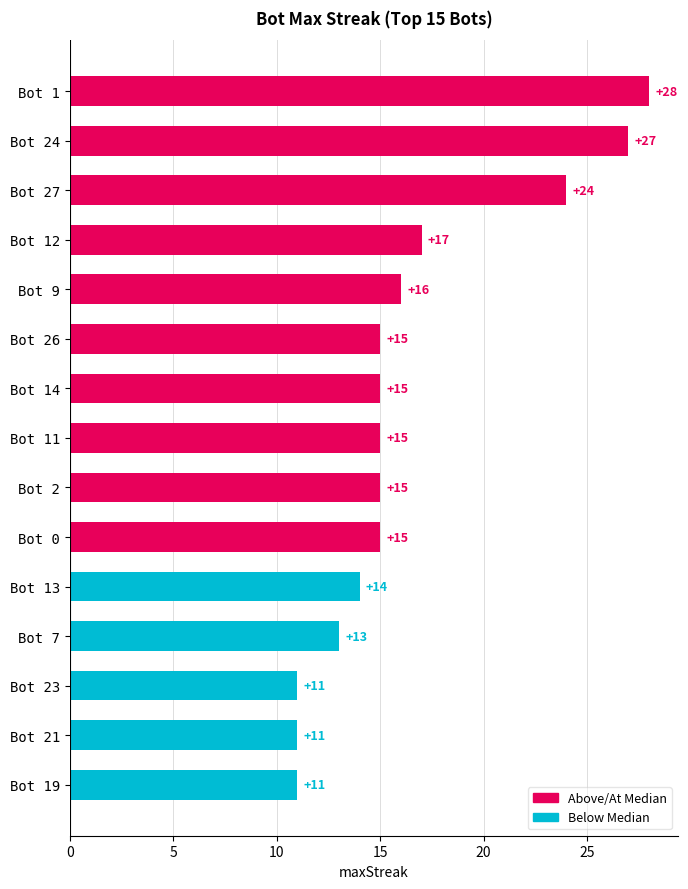

The chart shows a value of 18 at Bot 23. True or false?

False